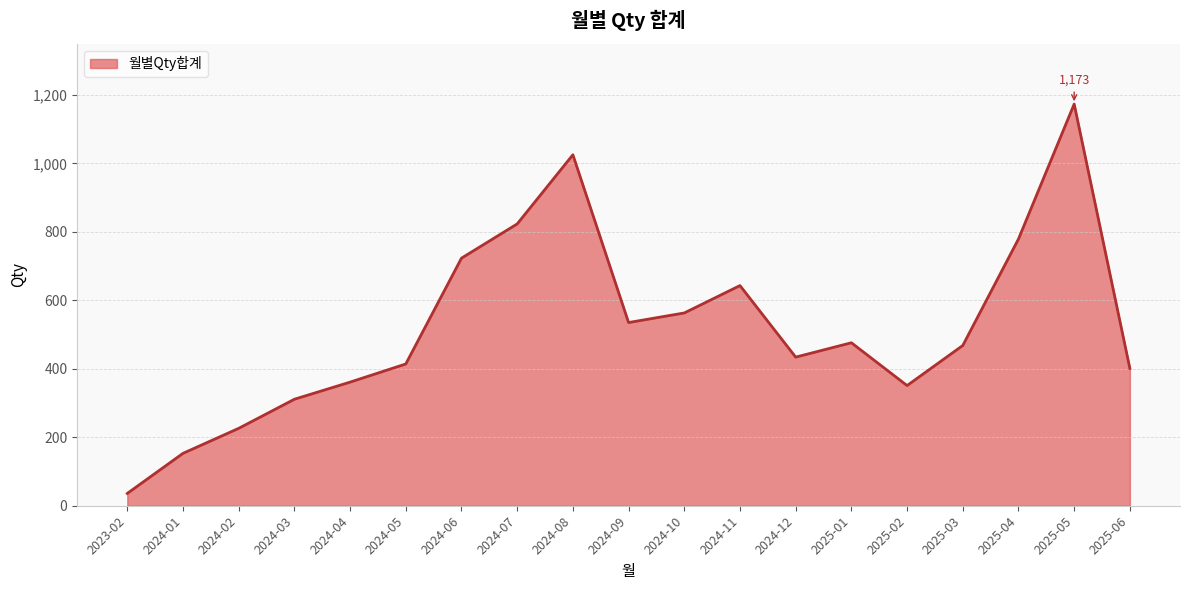

What is the ratio of the value at 2024-07 to the value at 2025-02?

2.3